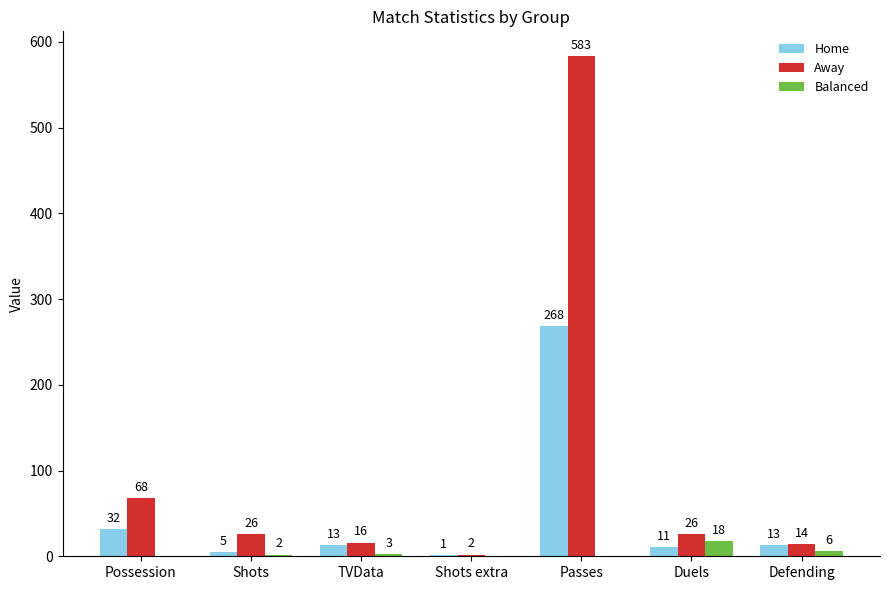

At which label is Home closest to 134?

Possession